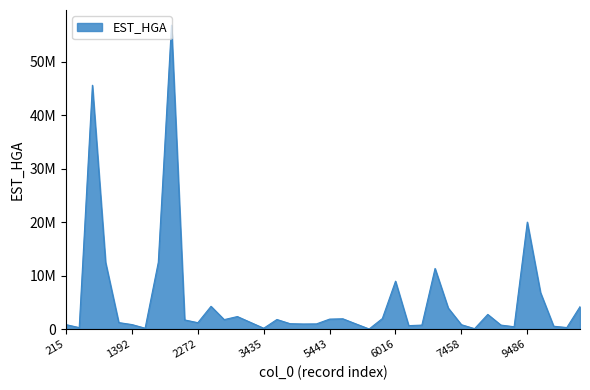

Is this an area chart (filled region under the line)?

Yes